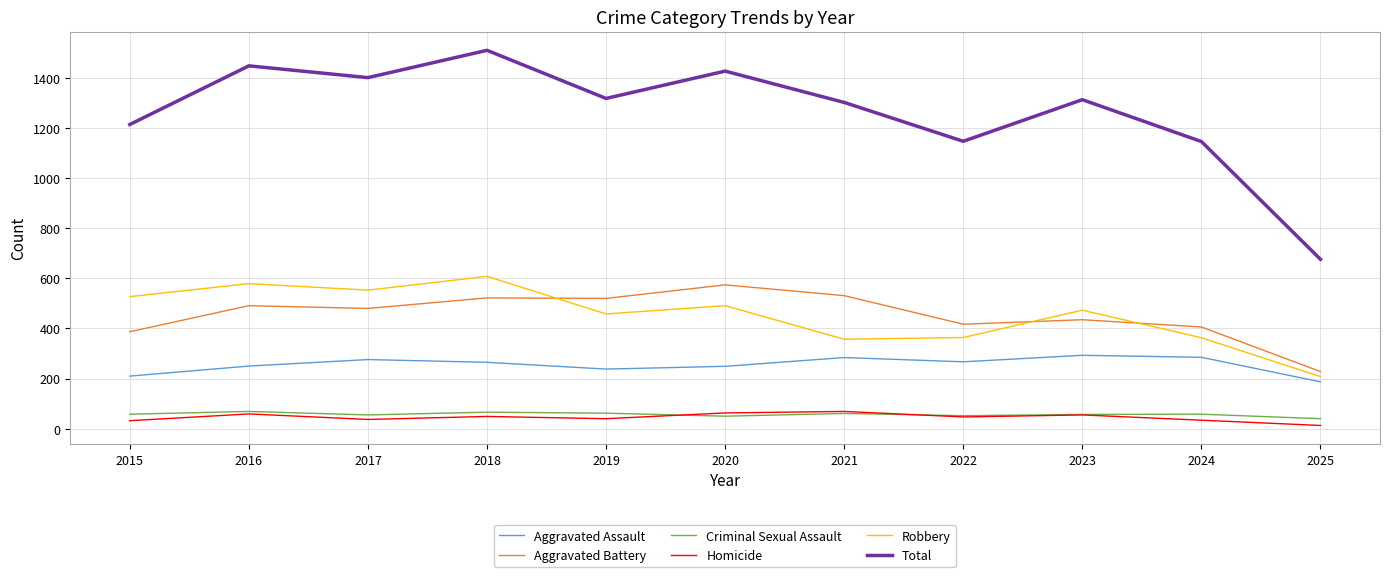

True or false: Robbery has more than 0 interior local peaks.

True